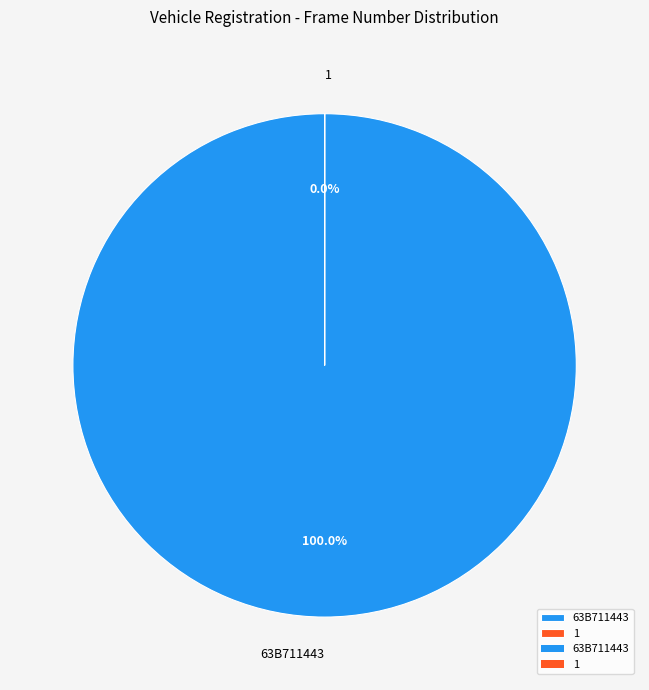

How many segments does this pie chart have?

2